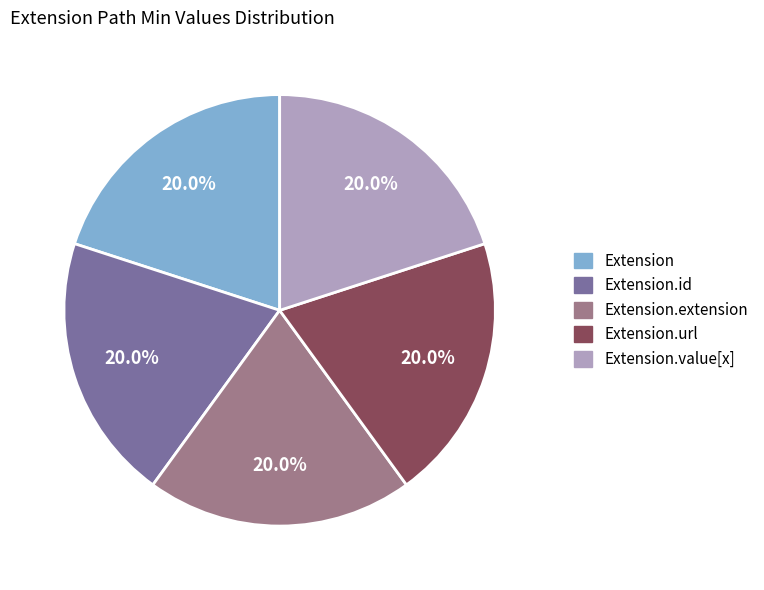

Is there a majority slice in this chart?

No